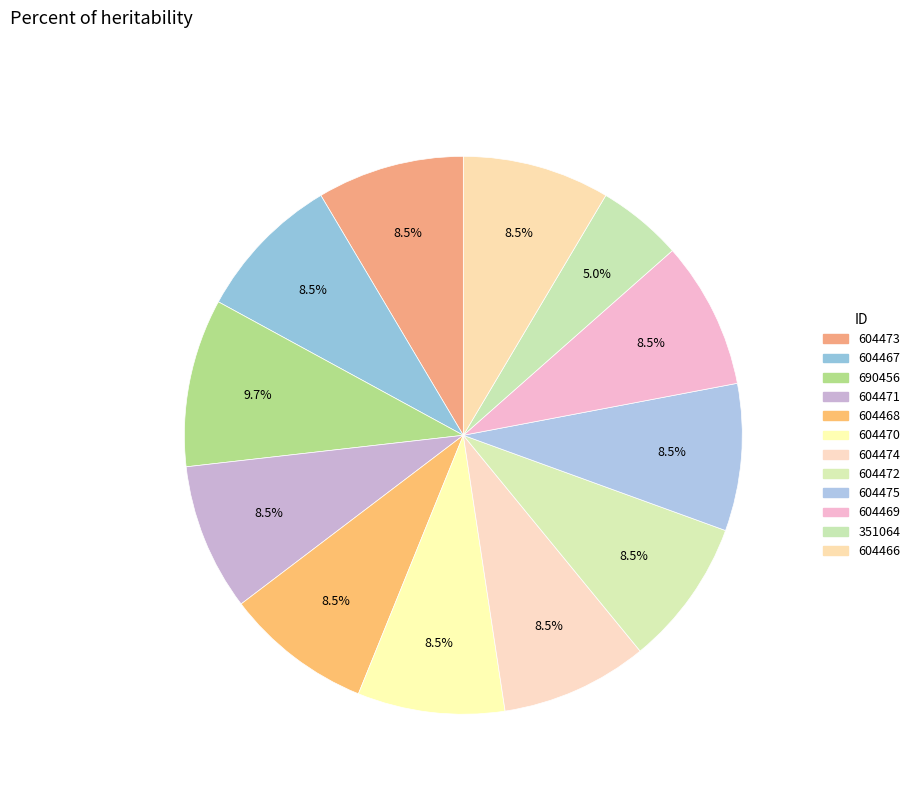

How many segments does this pie chart have?

12